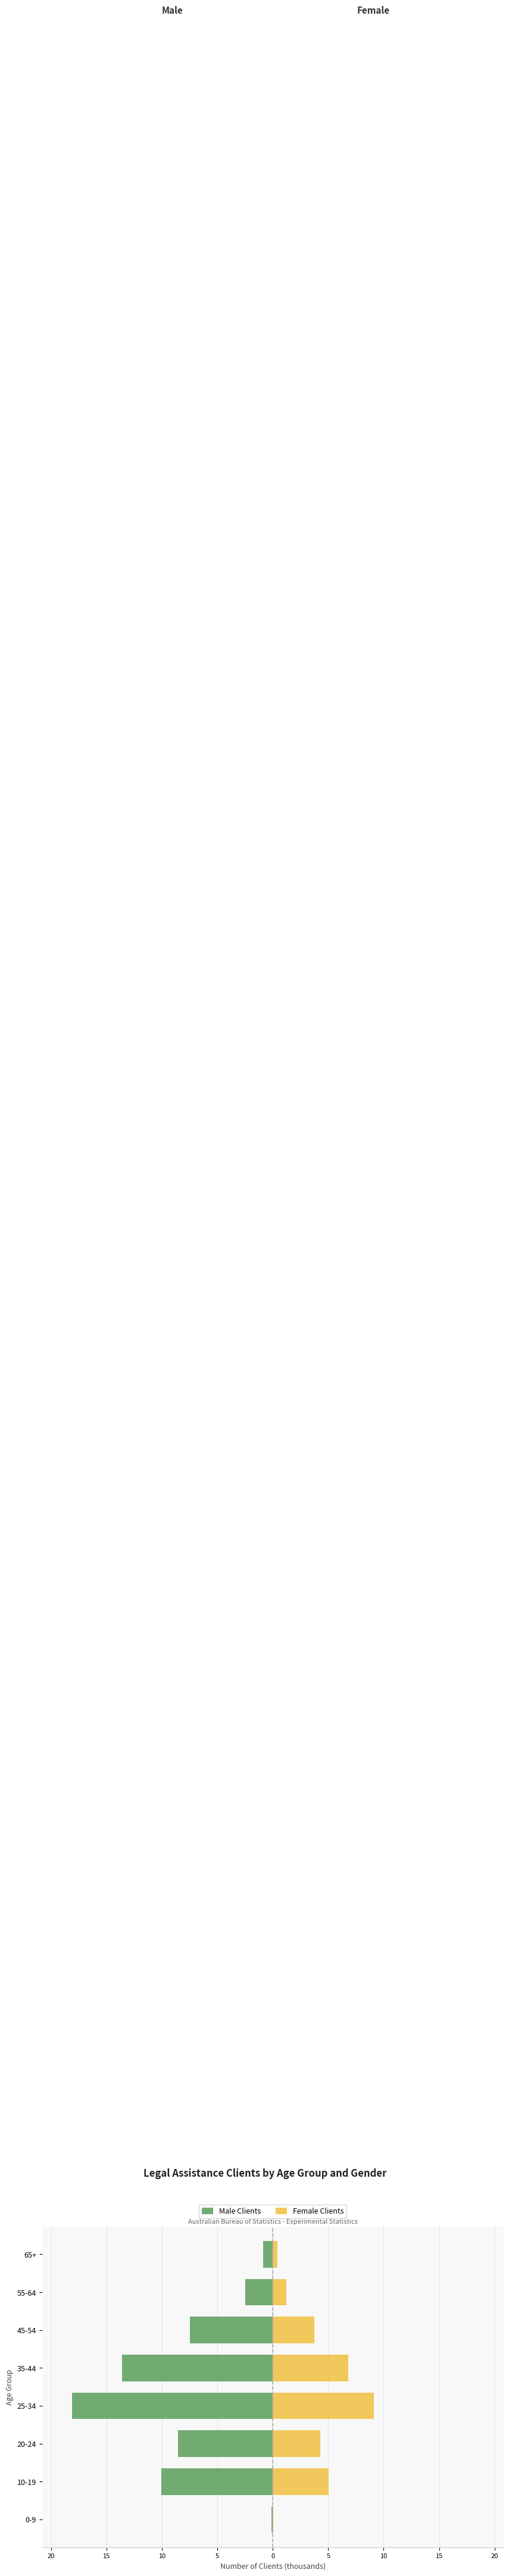

At how many categories does at least one series exceed -6?

8